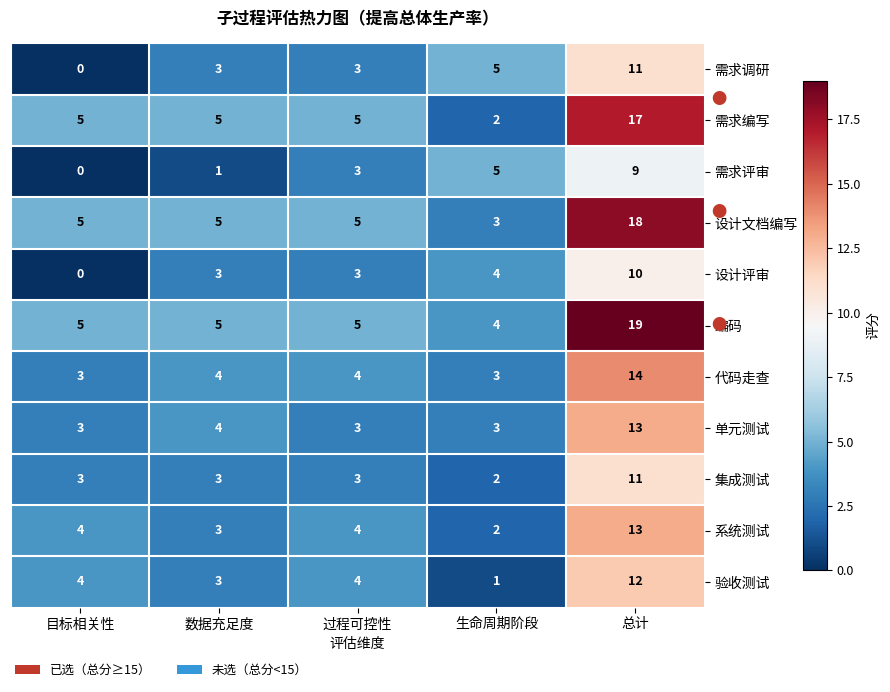

Which category has the lowest value across all series?

目标相关性